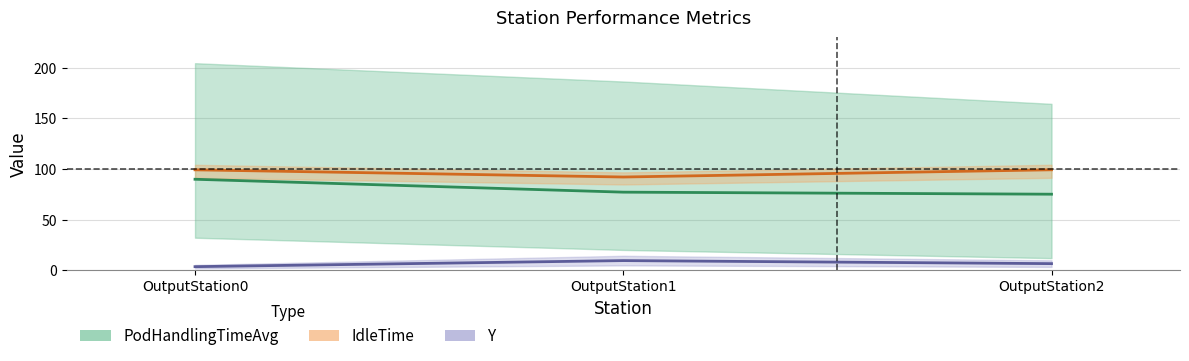

What is the difference between the Y values at OutputStation2 and OutputStation0?

3.0